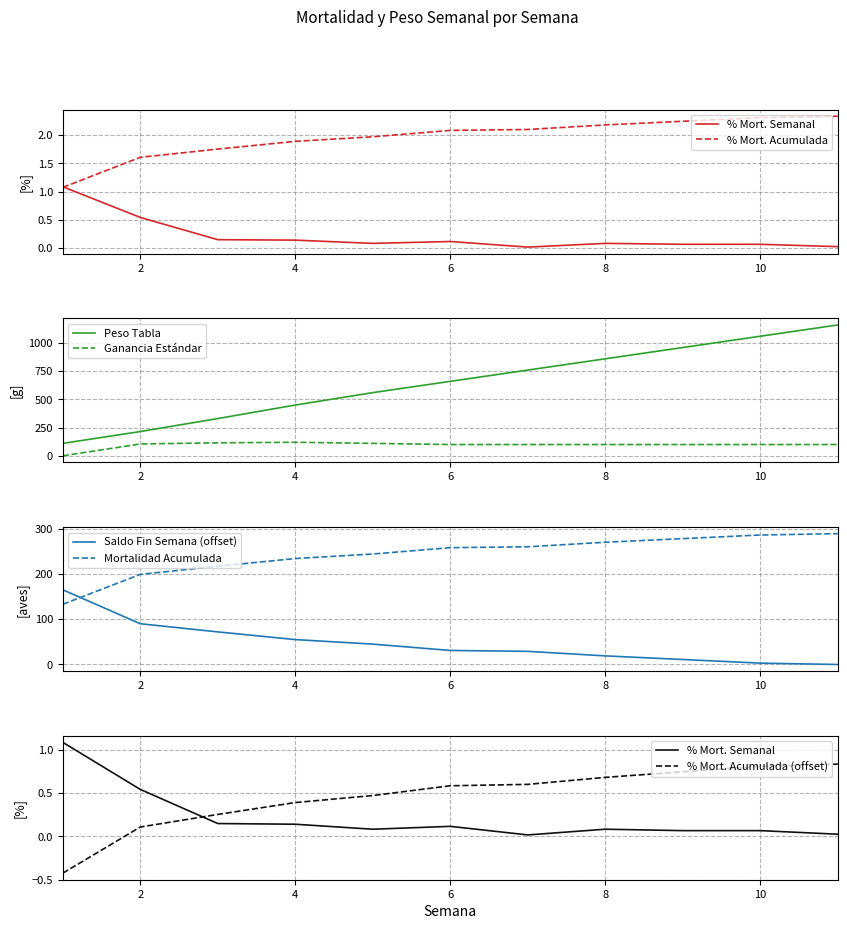

What is the average value of the GANANCIA ESTÁNDAR series?

95.5